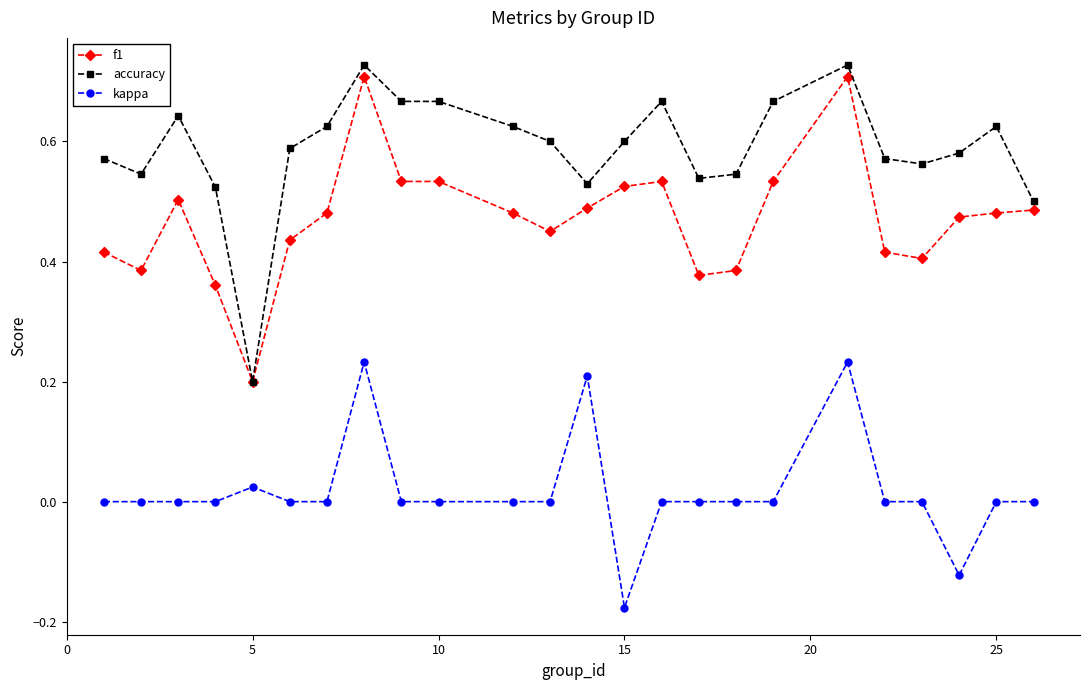

Which series has the largest total across all categories?

accuracy